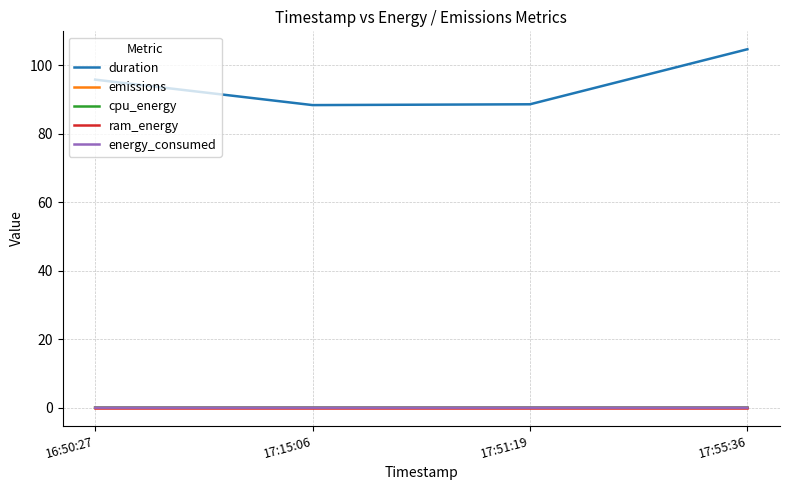

Which series changed the most between 17:51:19 and 17:55:36?

duration